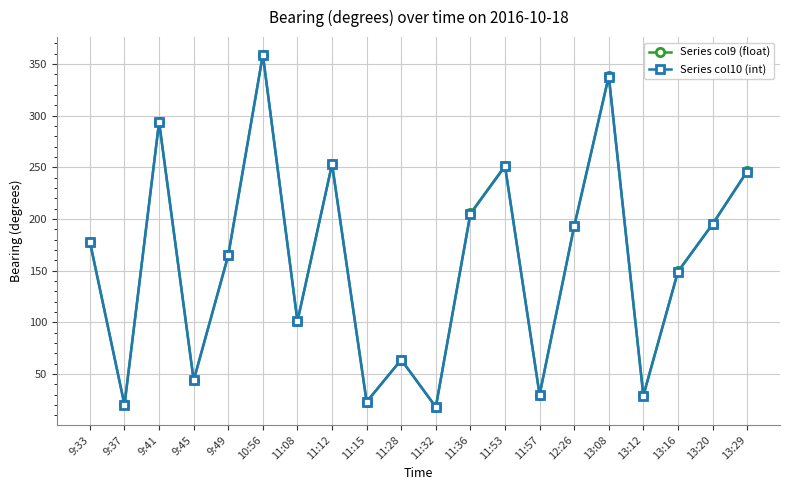

What is the difference between the highest and lowest values at 10:56?

0.1